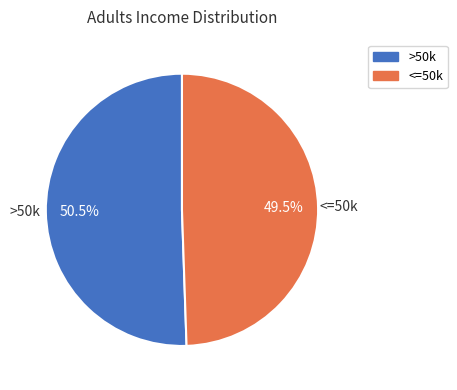

Does any single category account for the majority?

Yes